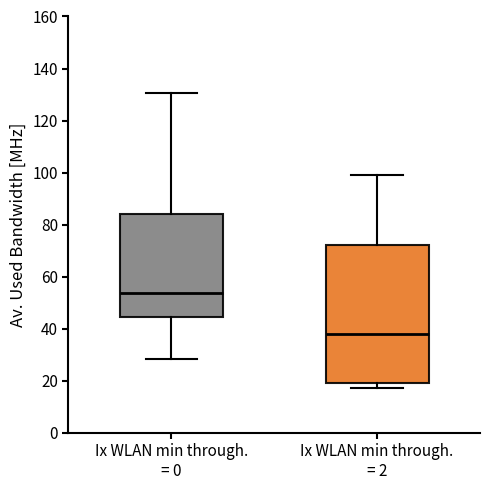

Reading left to right, read every box against the y-axis: the position of its median line, the range the box covers, and the ends of its whiskers. The values are not printed on the chart, so give them approximately, as read against the axis.

Ix WLAN min through. = 0: median 54, box 44 to 84, whiskers 28 to 130
Ix WLAN min through. = 2: median 38, box 20 to 72, whiskers 18 to 100